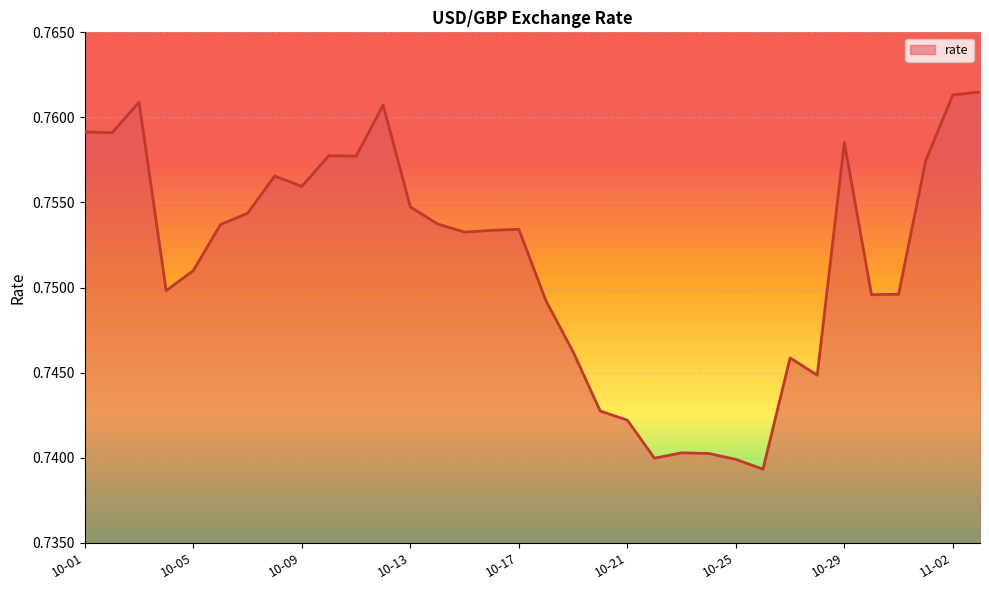

How many categories are shown in the chart?

34